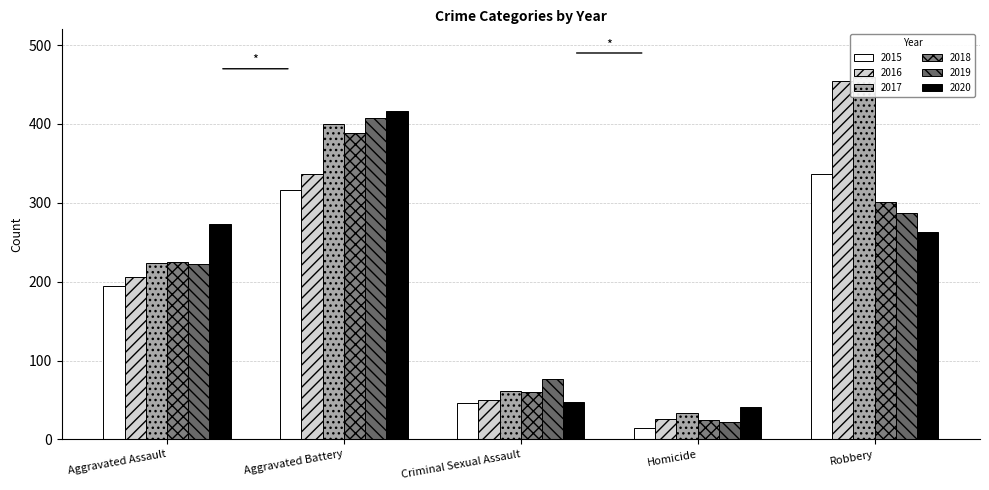

How many data points in 2019 are less than 223?

2